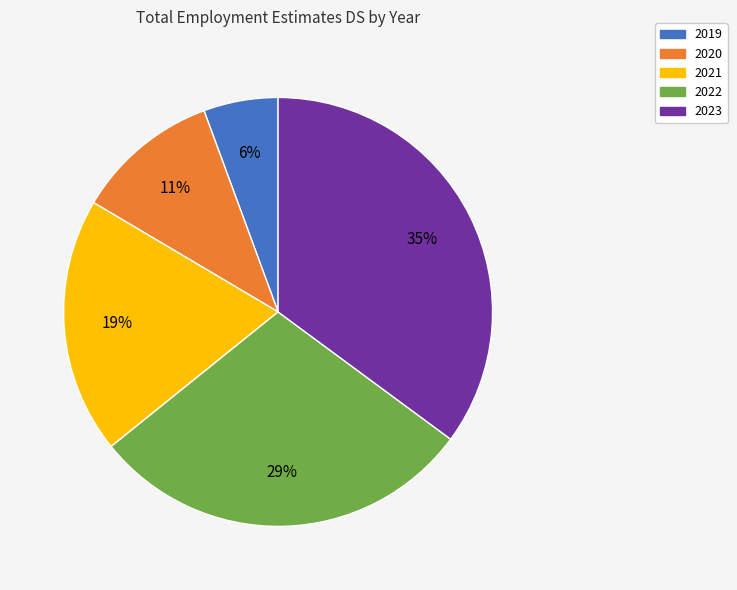

Do 2021 and 2022 together represent more than half of the pie?

No